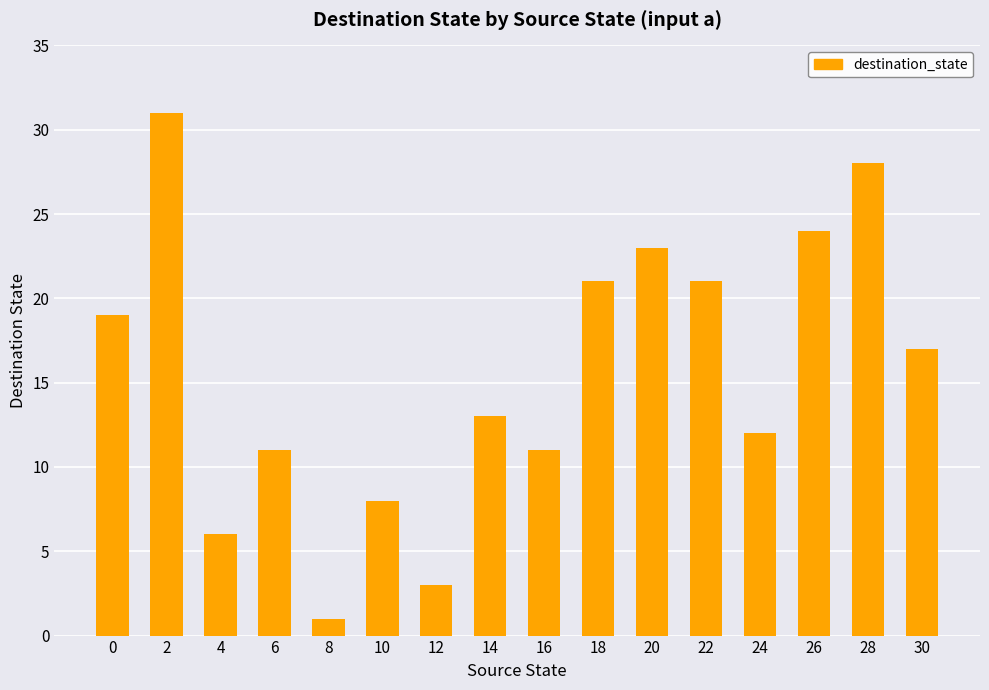

What is the sum of all values?

249